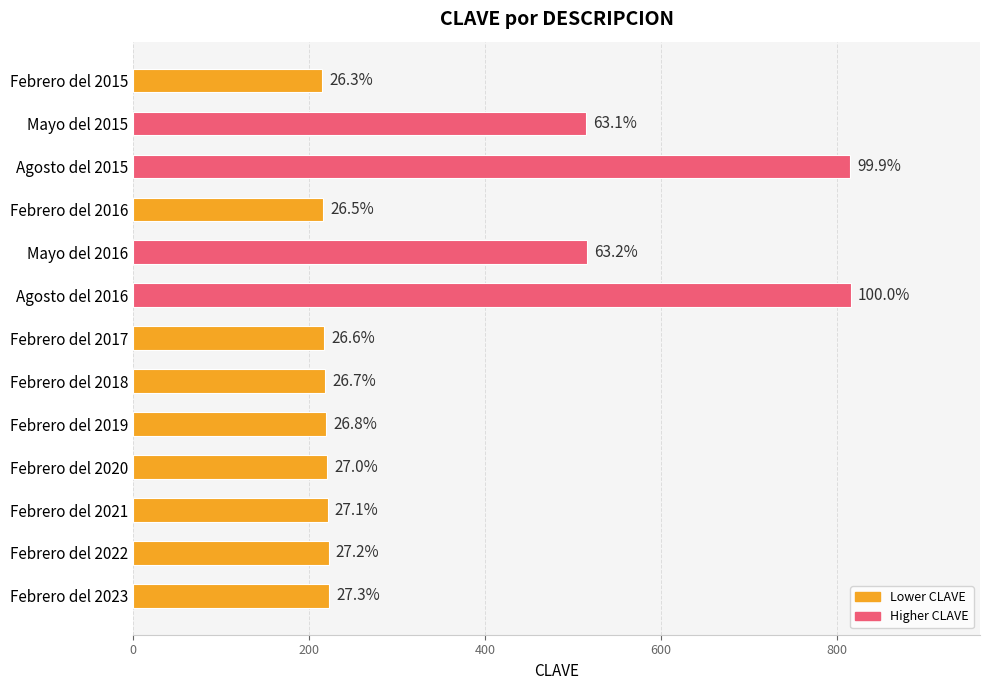

Does the chart contain any negative values?

No